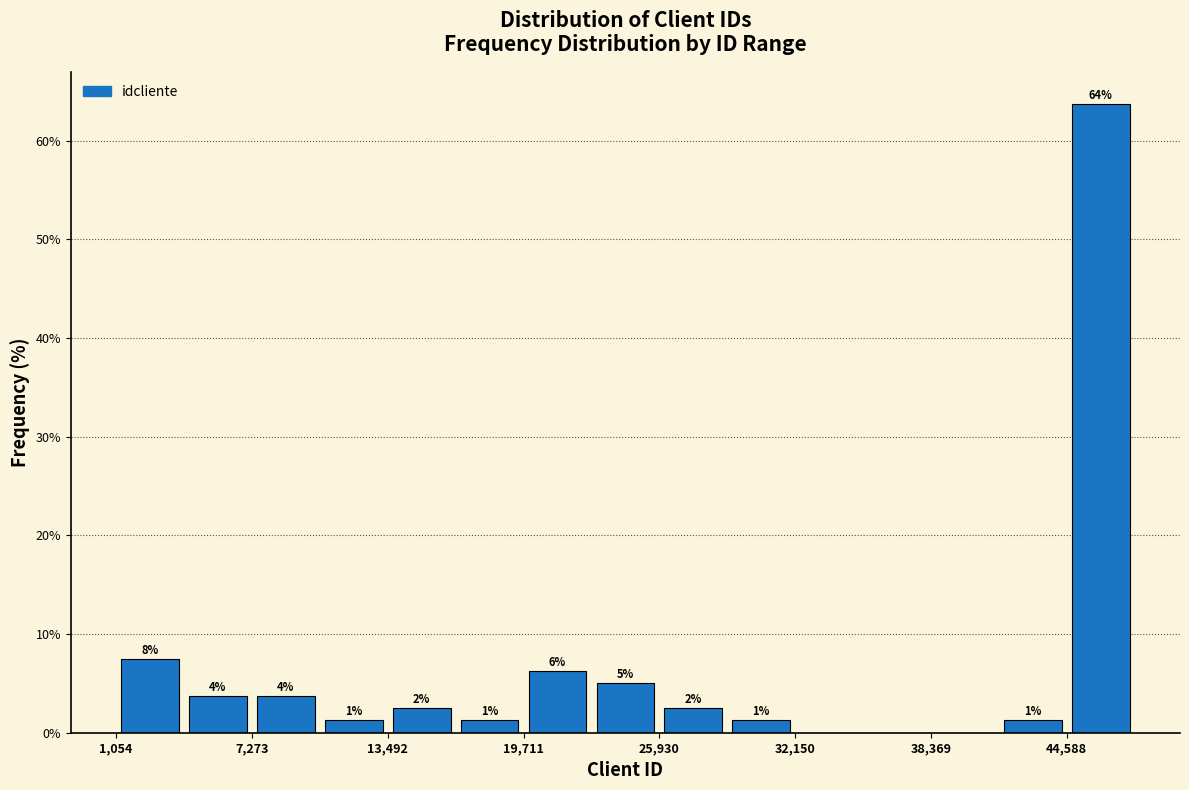

Read against the x-axis, roughly where is the centre of the tallest bar?

46000